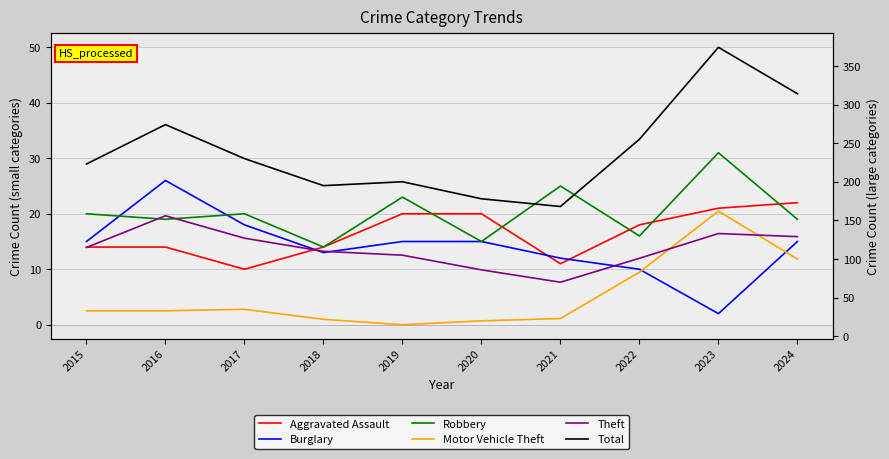

Reading left to right, transcribe all the data shown in this chart.

Aggravated Assault: 2015=14	2016=14	2017=10	2018=14	2019=20	2020=20	2021=11	2022=18	2023=21	2024=22
Burglary: 2015=15	2016=26	2017=18	2018=13	2019=15	2020=15	2021=12	2022=10	2023=2	2024=15
Robbery: 2015=20	2016=19	2017=20	2018=14	2019=23	2020=15	2021=25	2022=16	2023=31	2024=19
Motor Vehicle Theft: 2015=33	2016=33	2017=35	2018=22	2019=15	2020=20	2021=23	2022=83	2023=162	2024=100
Theft: 2015=115	2016=156	2017=127	2018=110	2019=105	2020=86	2021=70	2022=101	2023=133	2024=129
Total: 2015=223	2016=274	2017=230	2018=195	2019=200	2020=178	2021=168	2022=255	2023=374	2024=314